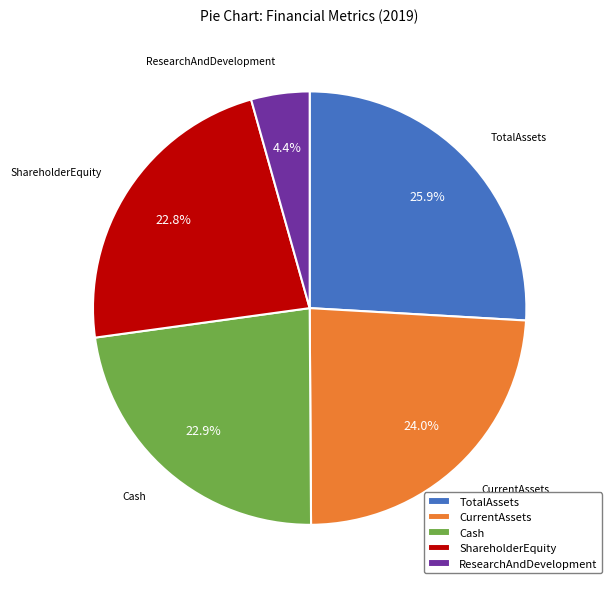

What percentage do Cash and ShareholderEquity together represent?

45.7%